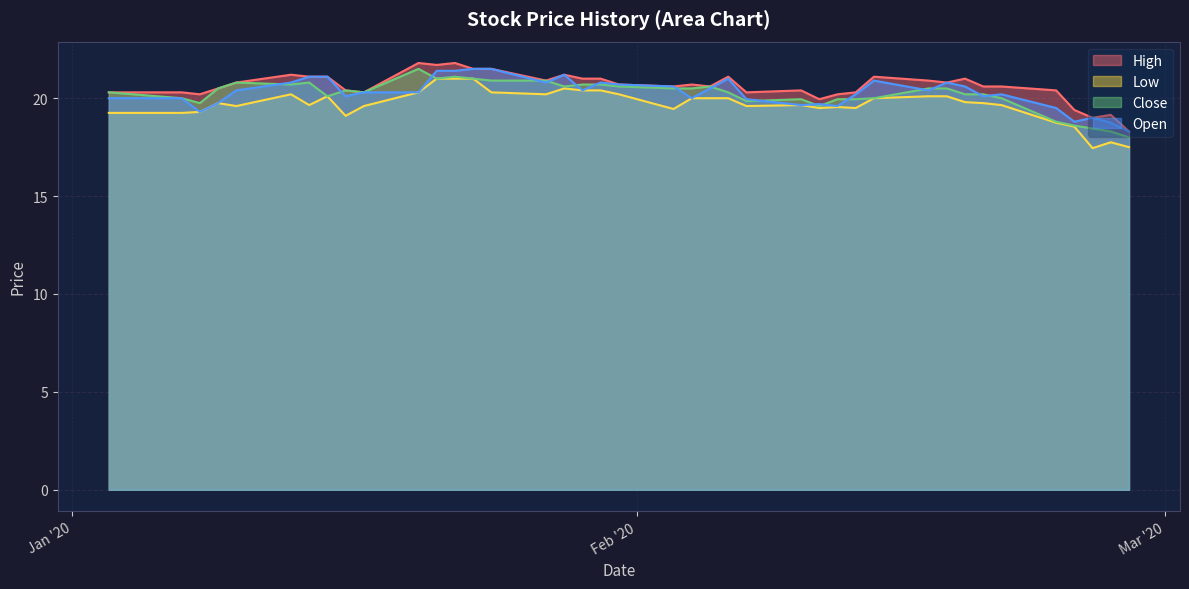

What is the lowest value of the Close series?

18.0